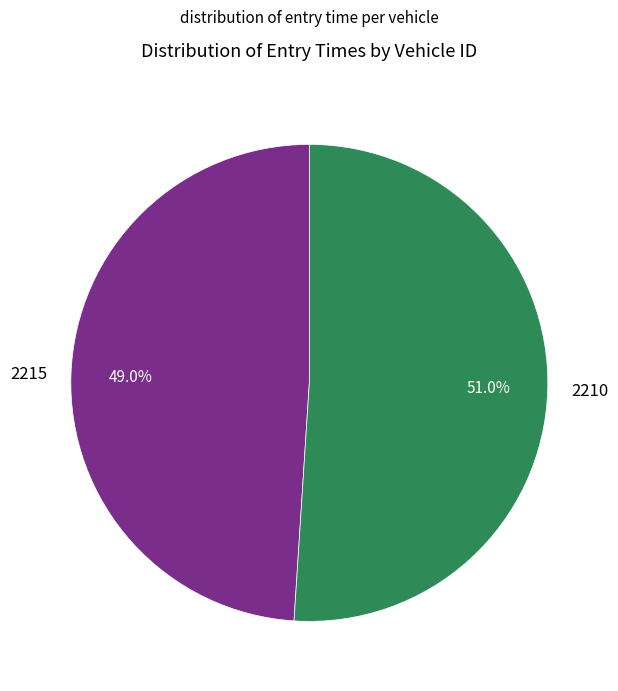

Approximately how many times larger is the value at 2210 compared to 2215?

1.0